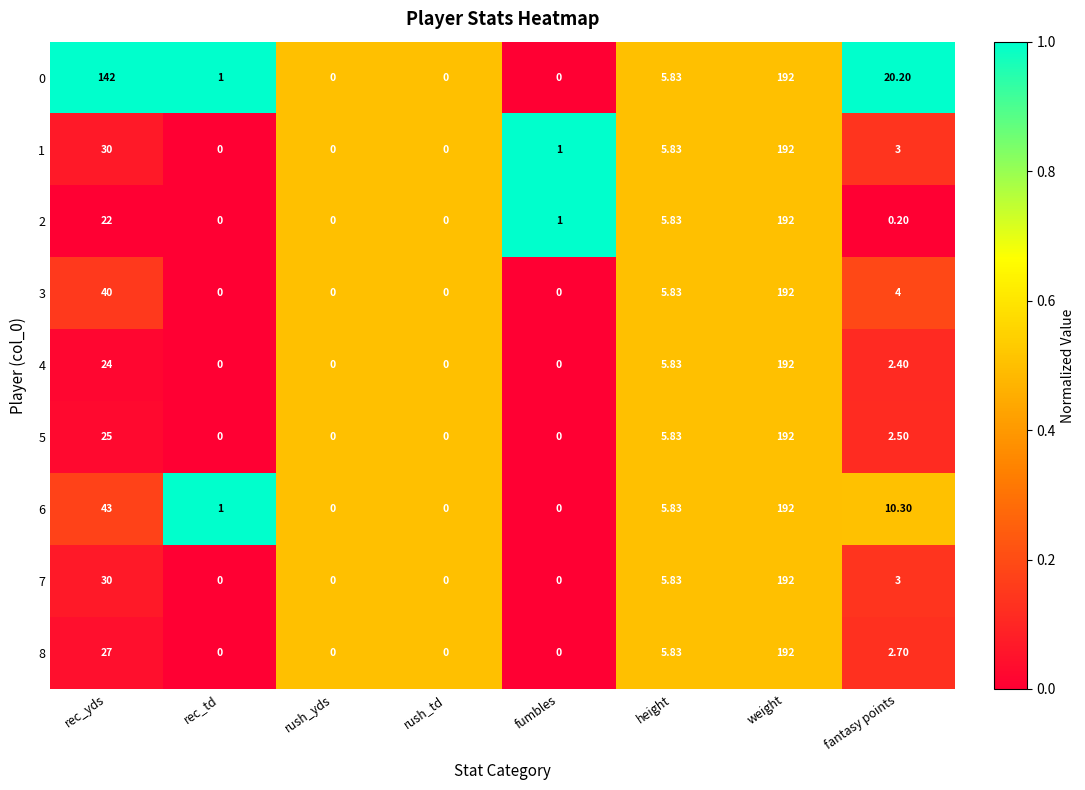

At which label does 0 first exceed 5?

rec_yds